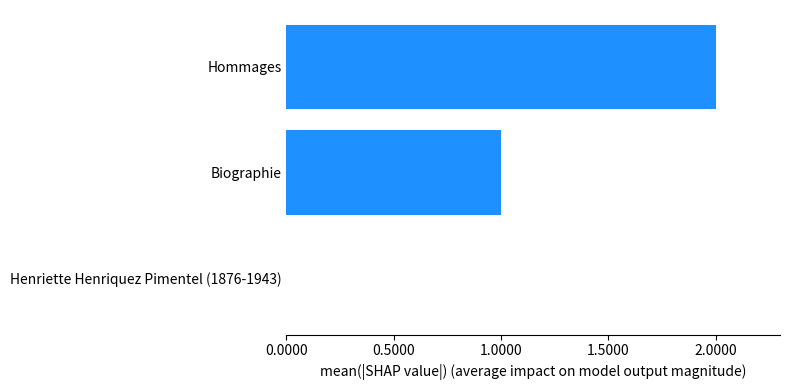

The value at Henriette Henriquez Pimentel (1876-1943) is 0. True or false?

True